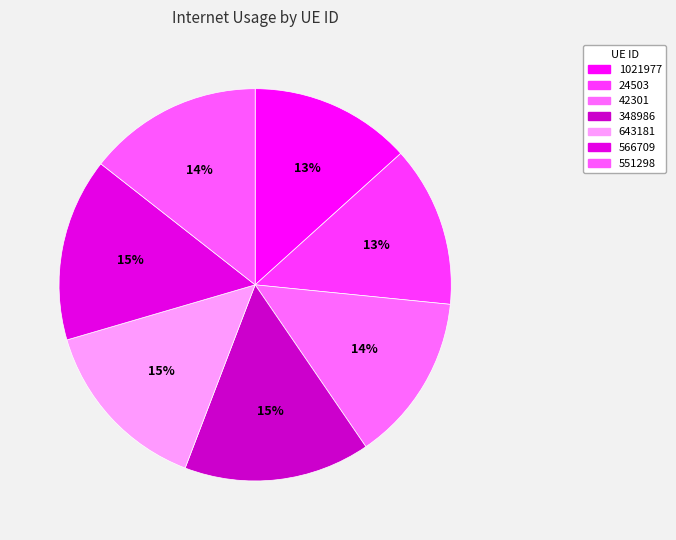

To the nearest percent, what is the combined percentage of 348986 and 1021977?

29%